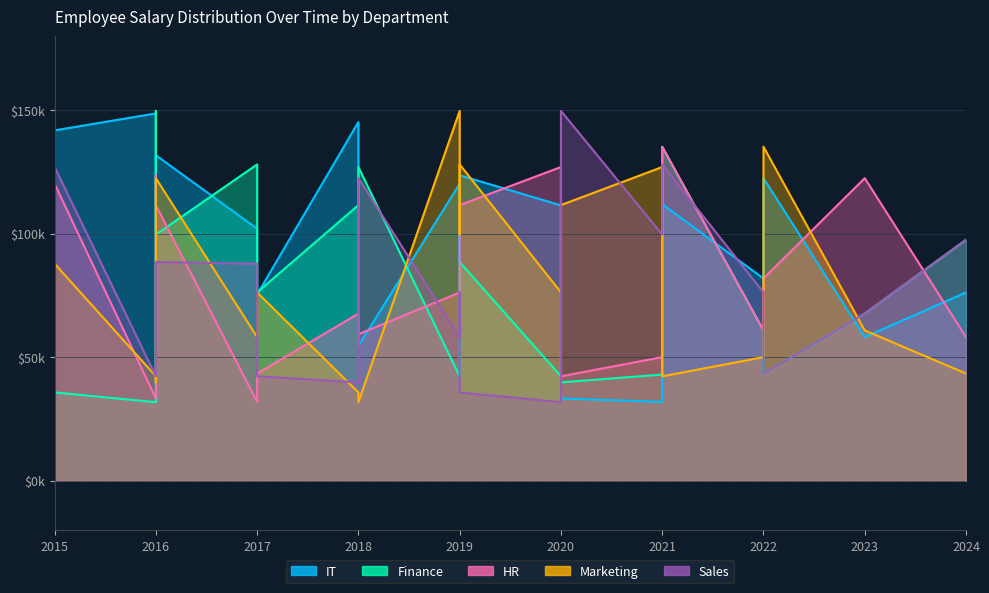

Where is the first local minimum for HR?

2016